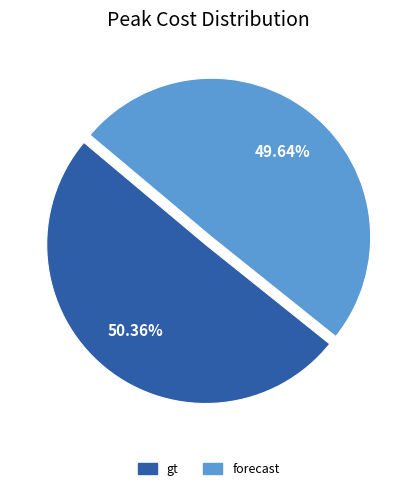

What is the largest slice in the pie chart?

gt